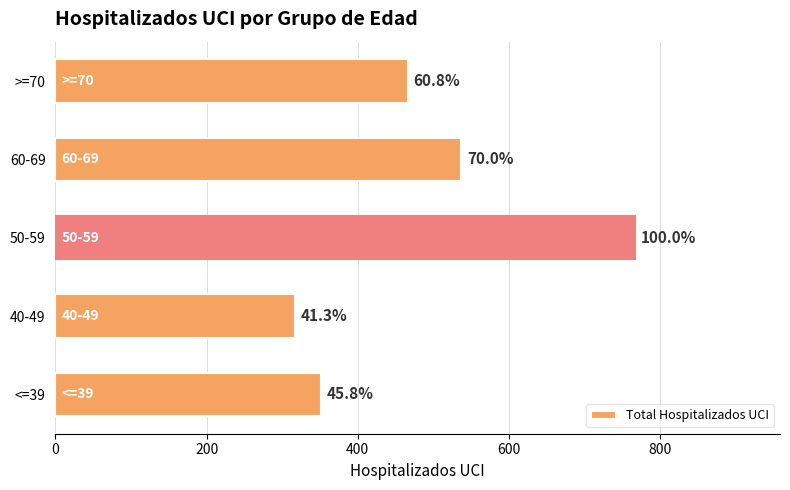

What is the difference between the maximum and minimum values?

450